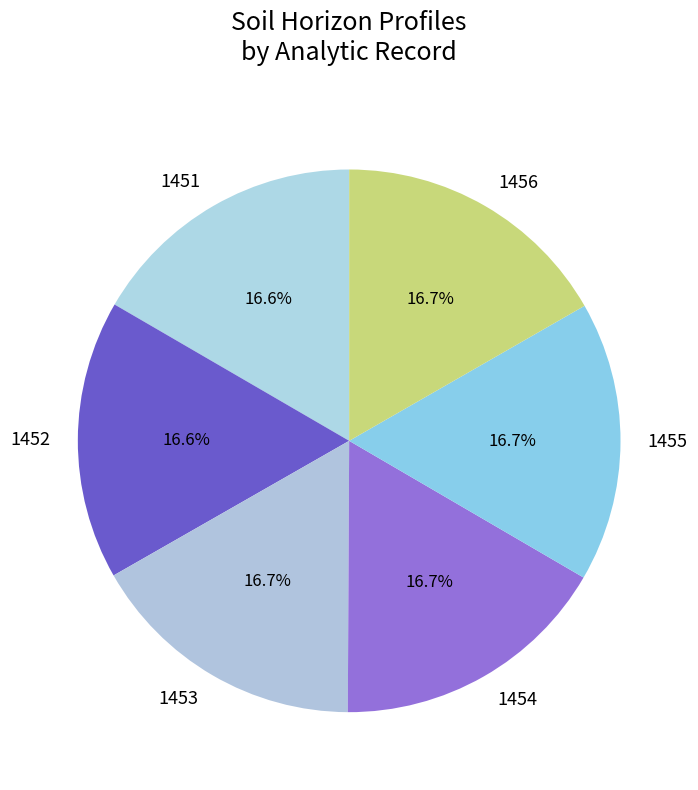

What is the ratio of the value at 1456 to the value at 1455?

1.0